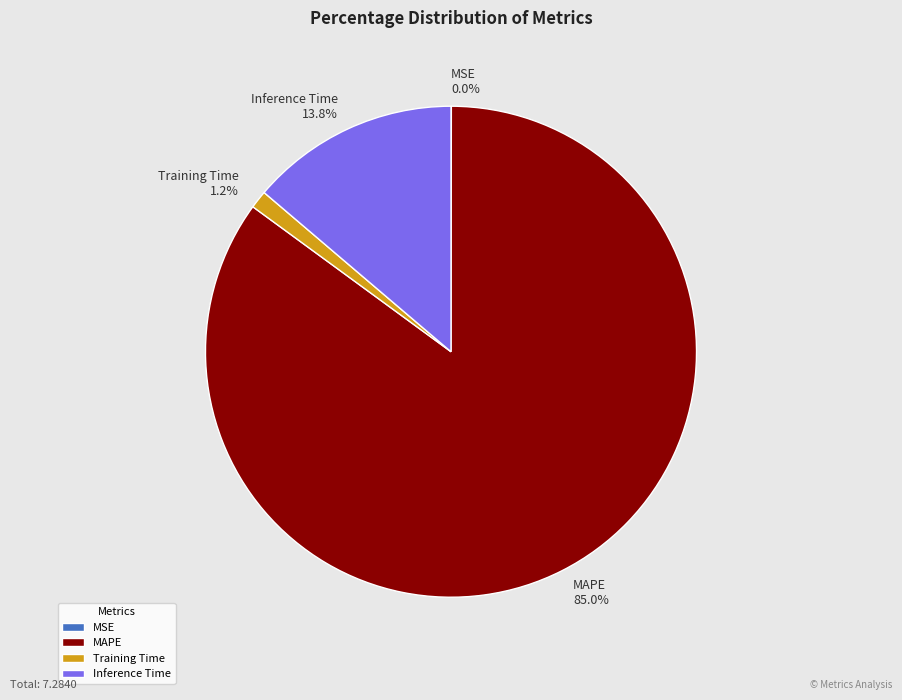

Does any single category account for the majority?

Yes